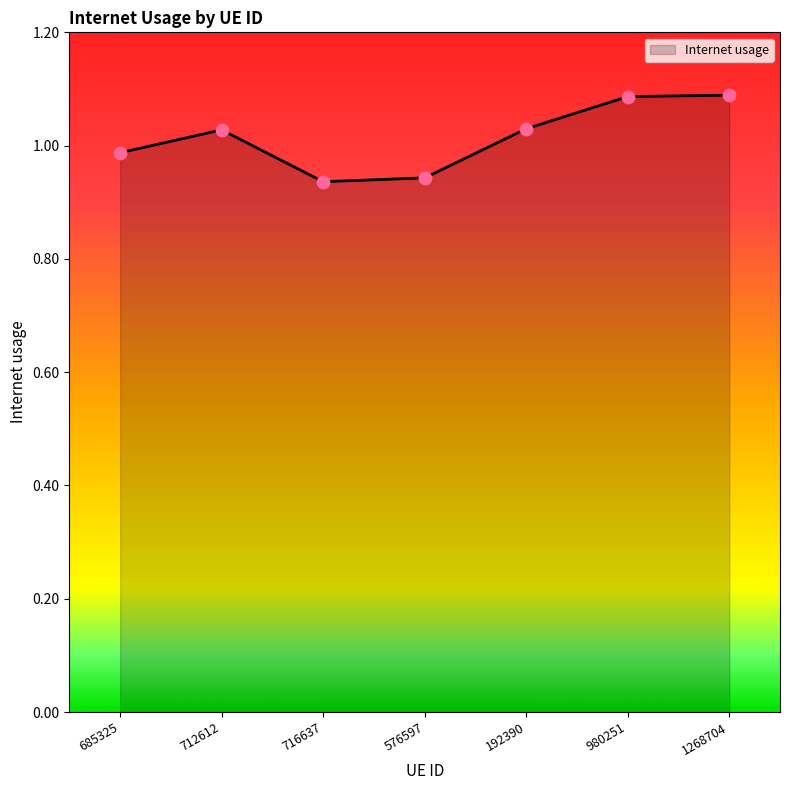

What is the change in value from 685325 to 980251?

+0.1